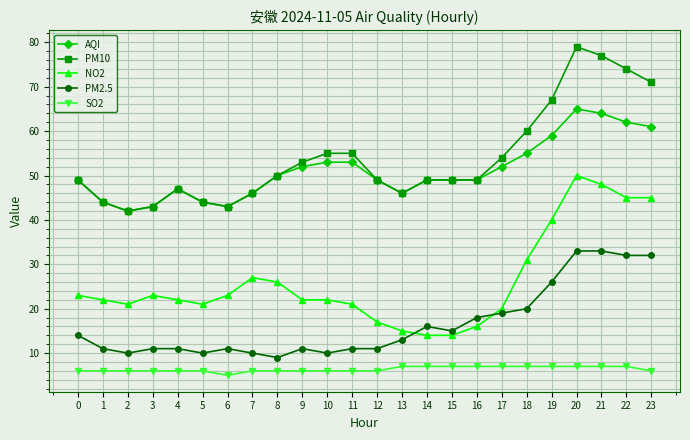

Rank the series by their maximum value, from highest to lowest.

PM10, AQI, NO2, PM2.5, SO2